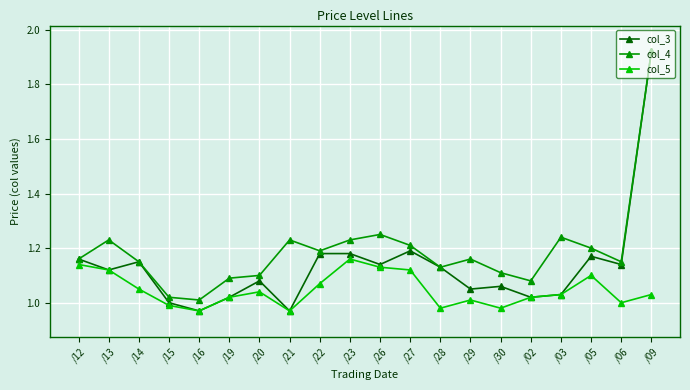

What is the sum of all col_4 values?

23.9